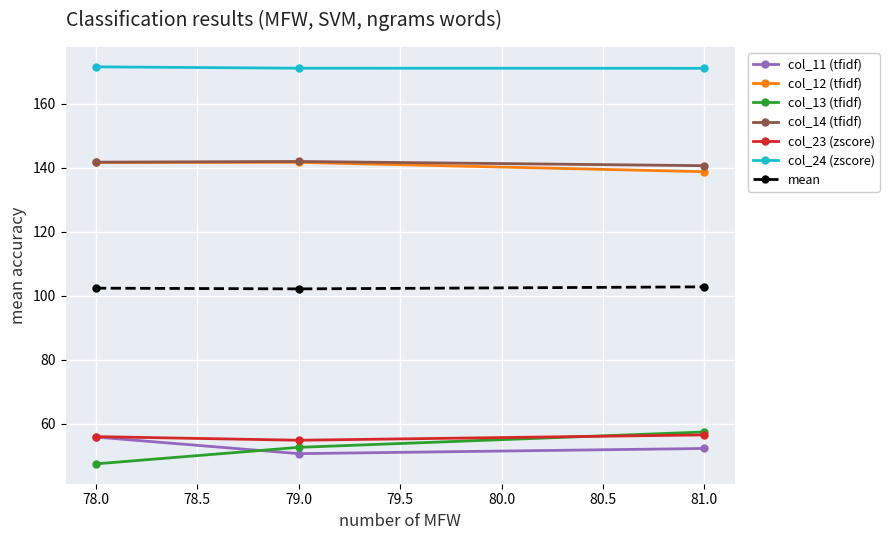

At which category does the chart reach its minimum across all series?

78.0